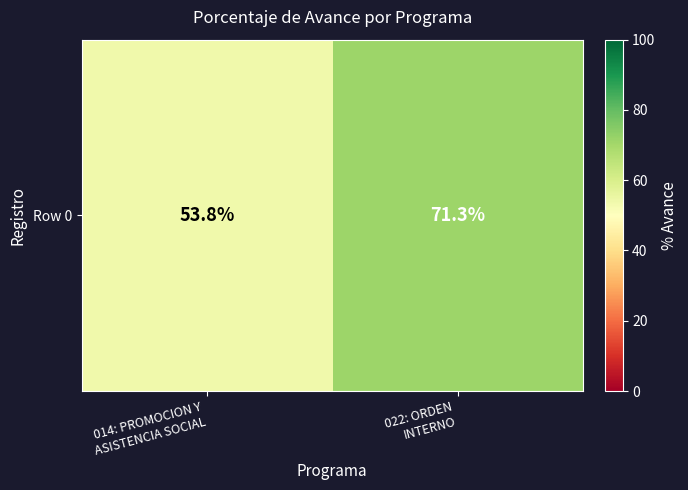

What is the change in value from 014: PROMOCION Y
ASISTENCIA SOCIAL to 022: ORDEN
INTERNO?

+17.5